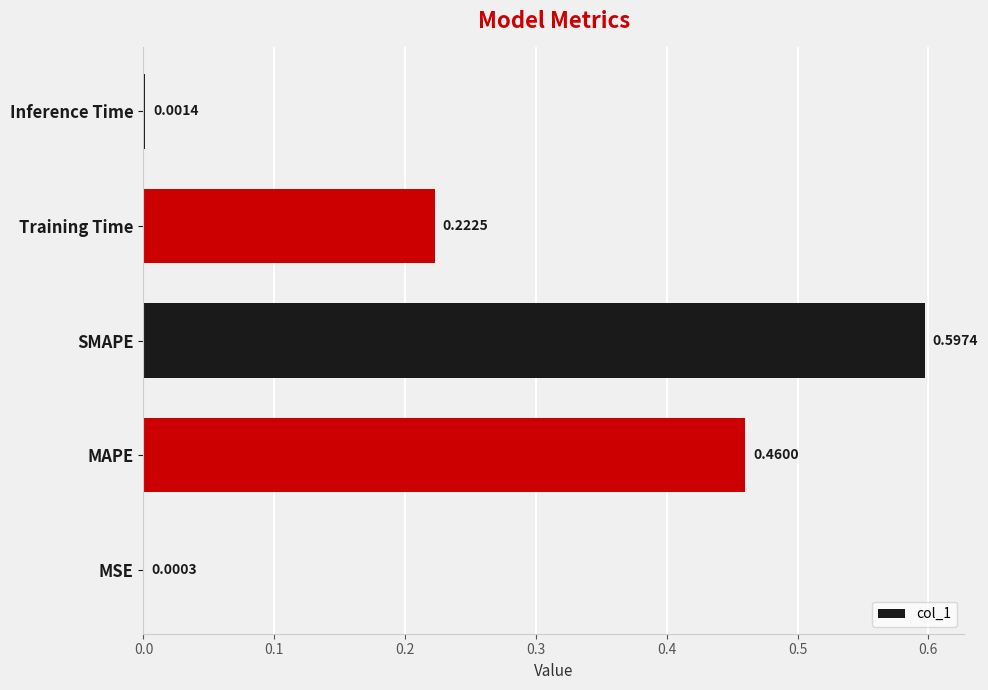

Between Training Time and Inference Time, which is larger?

Training Time